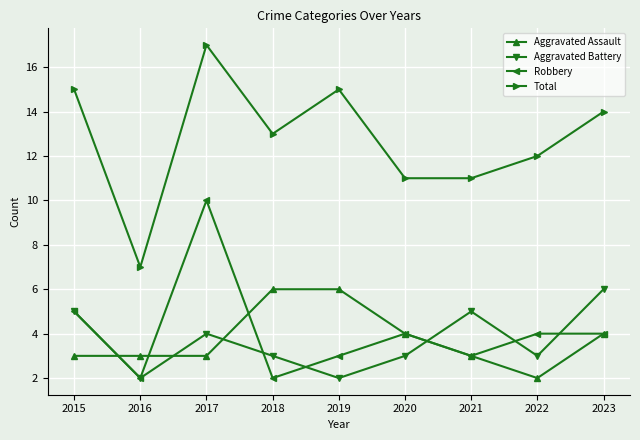

What is the difference between the Robbery values at 2023 and 2015?

1